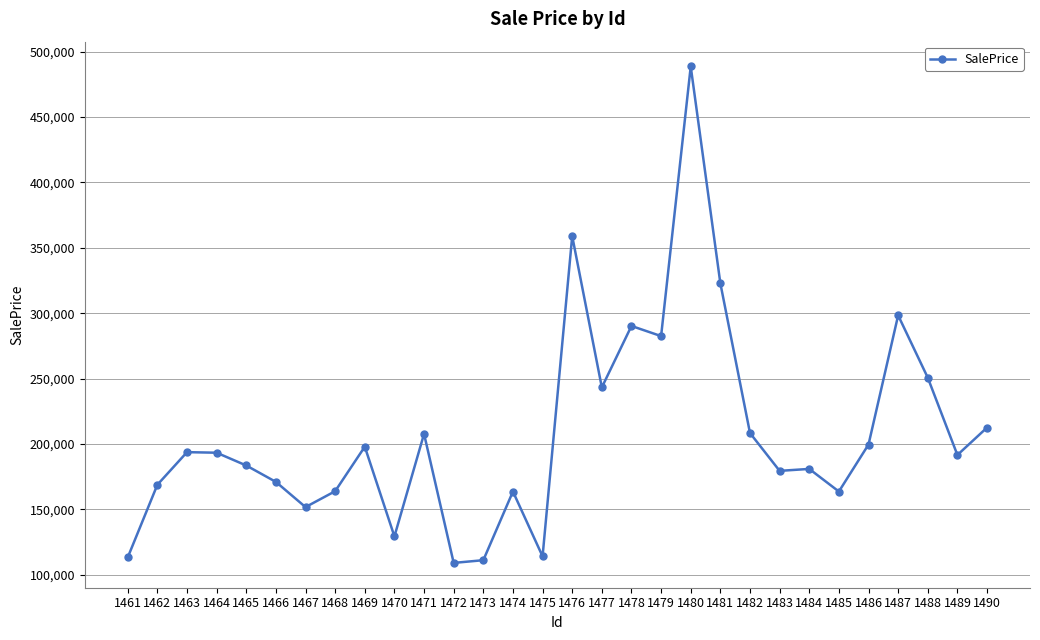

Which has a higher value, 1463 or 1478?

1478